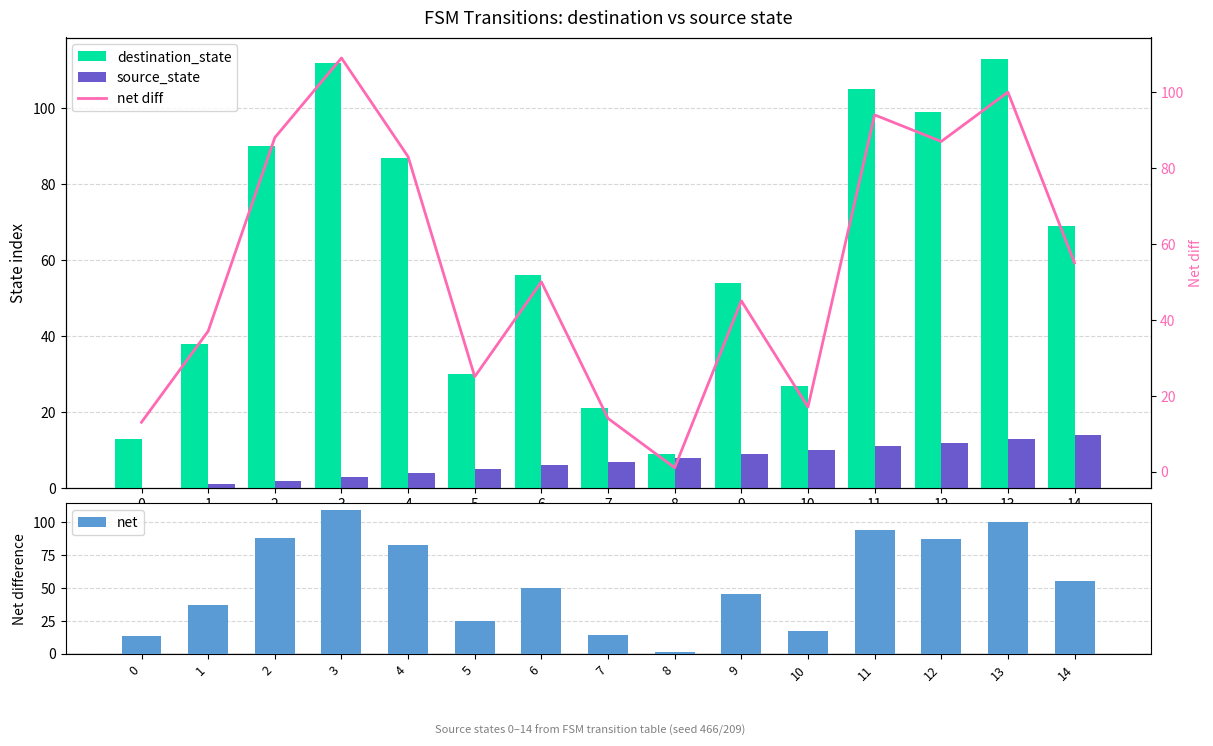

Where does the net series first go above 50?

2